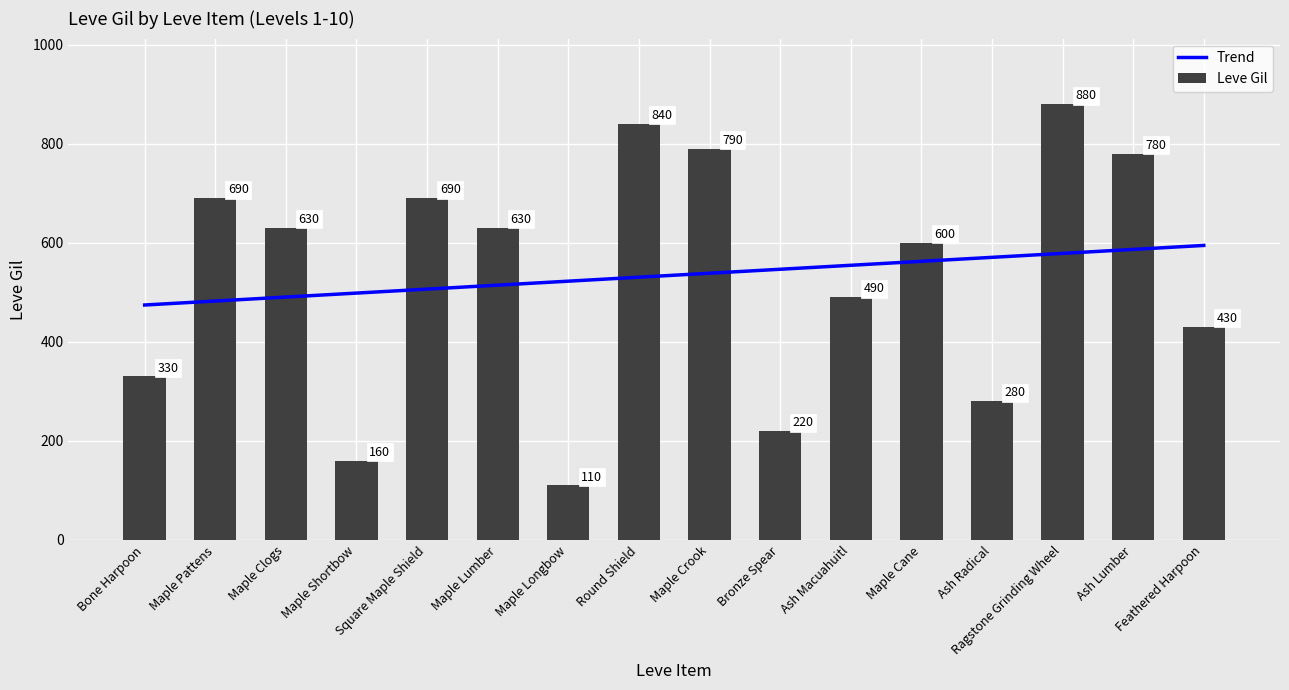

Which series has the largest range (max minus min)?

Leve Gil